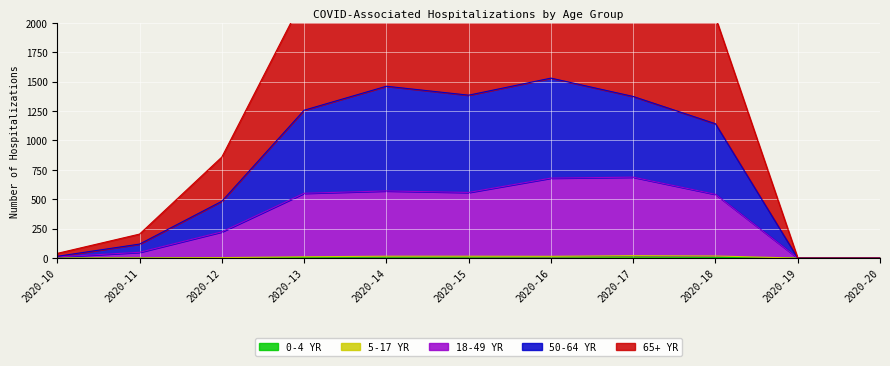

The value of 0-4 YR at 2020-10 is 0. True or false?

True